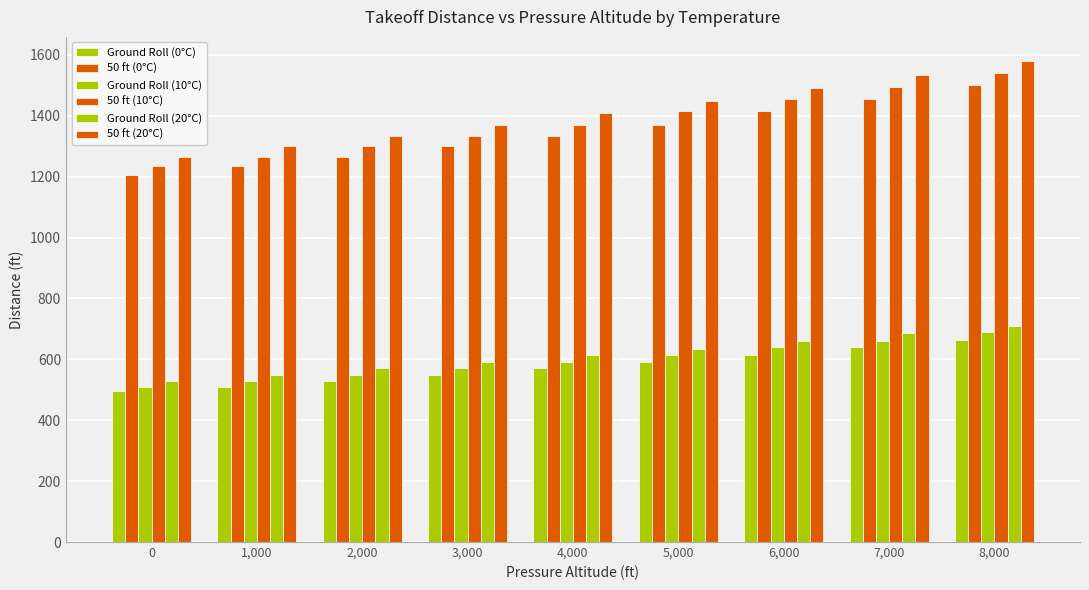

What is the greatest value displayed?

1580